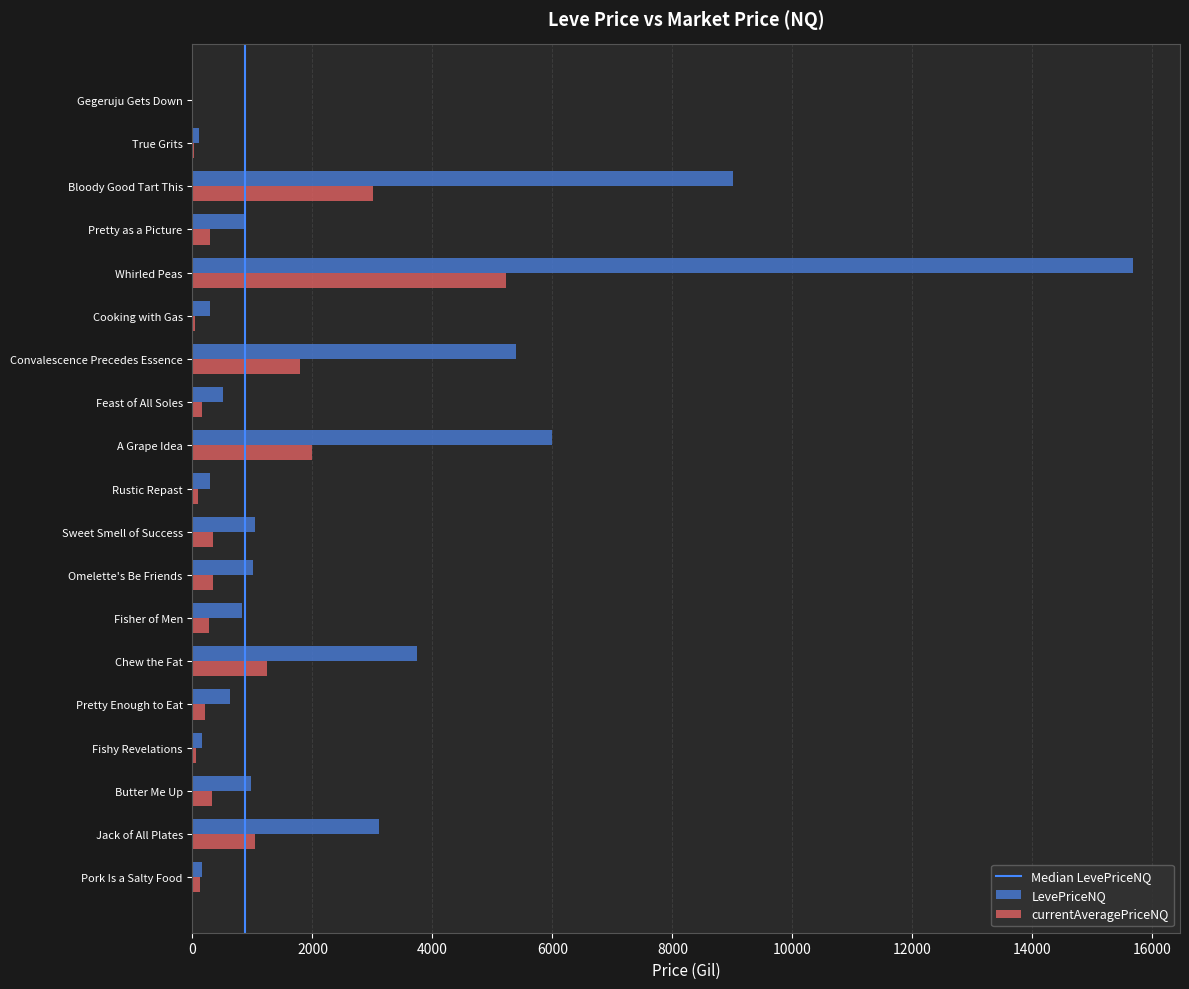

Which series has the largest total across all categories?

LevePriceNQ